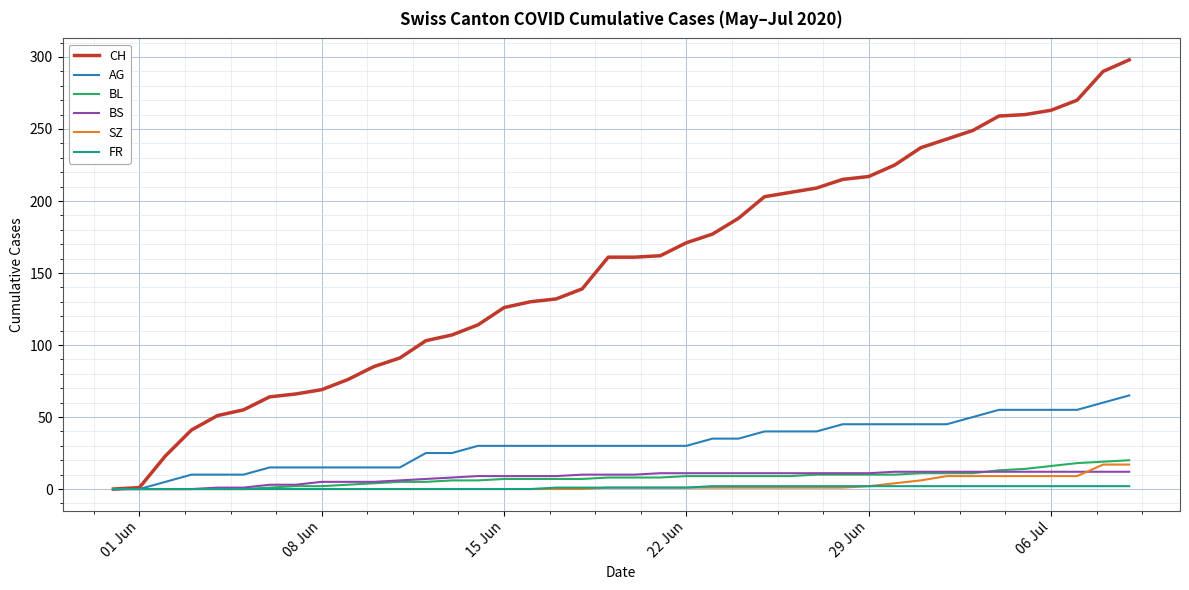

Which series has the largest range (max minus min)?

CH